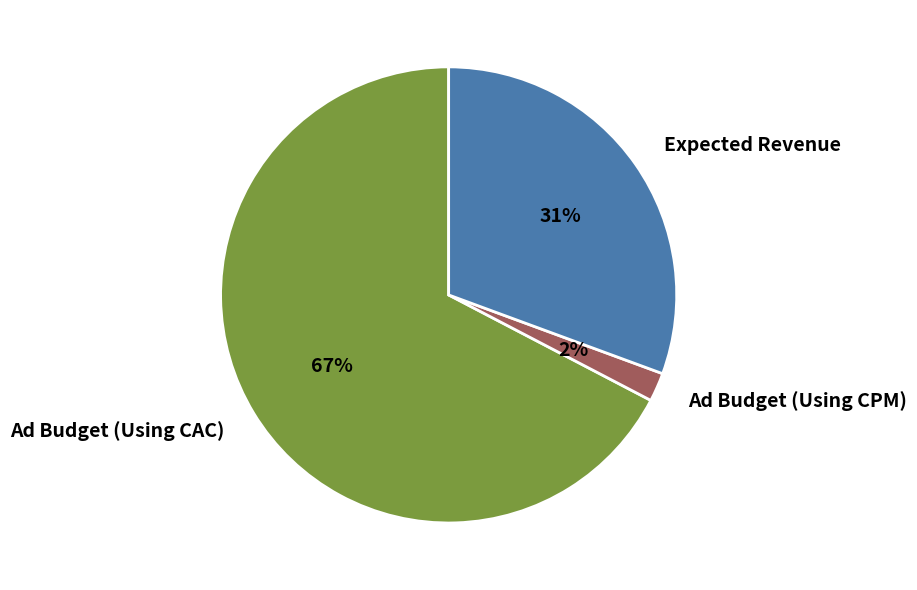

Which slice is the smallest?

Ad Budget (Using CPM)